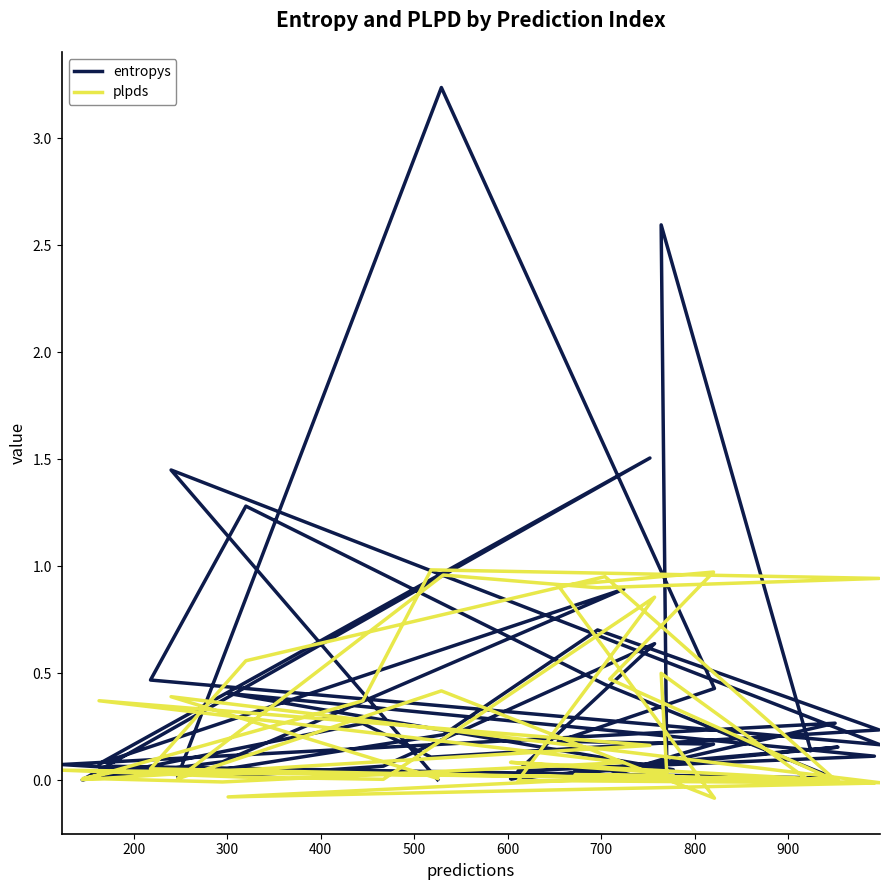

What are all the series names shown in the legend?

entropys, plpds